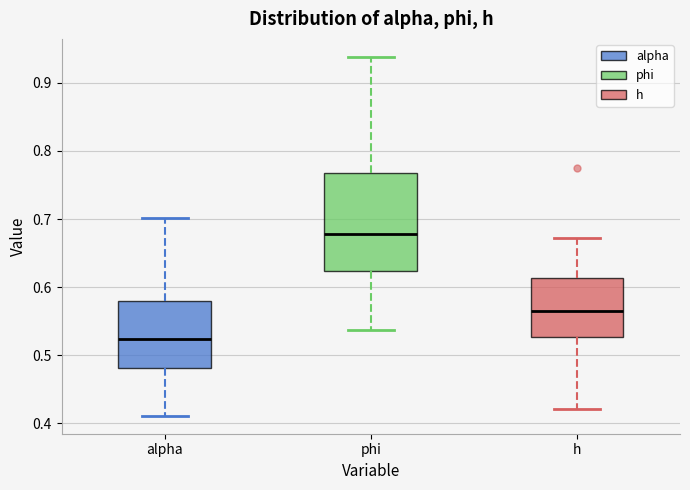

Where does the median line of the box for h sit on the y-axis? The values are not printed on the chart, so give them approximately, as read against the axis.

0.56